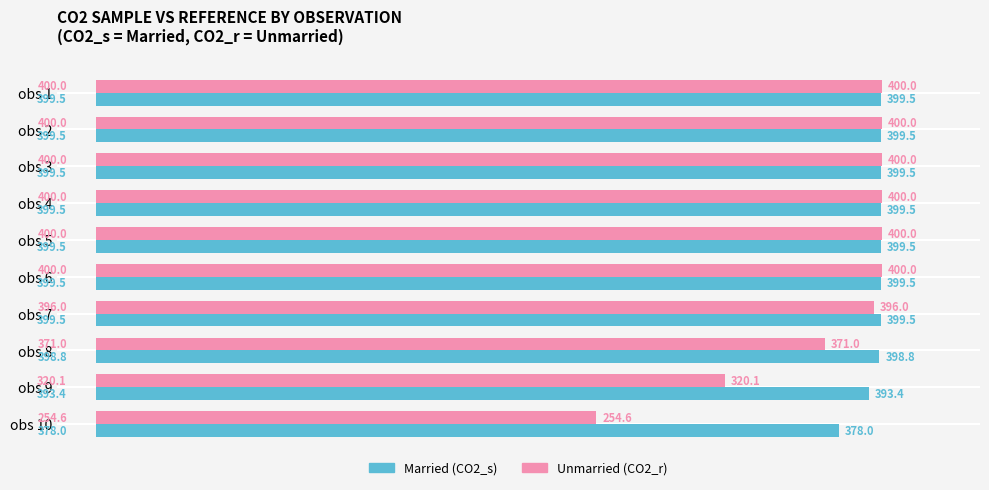

What is the total value across all series at obs 6?

799.5